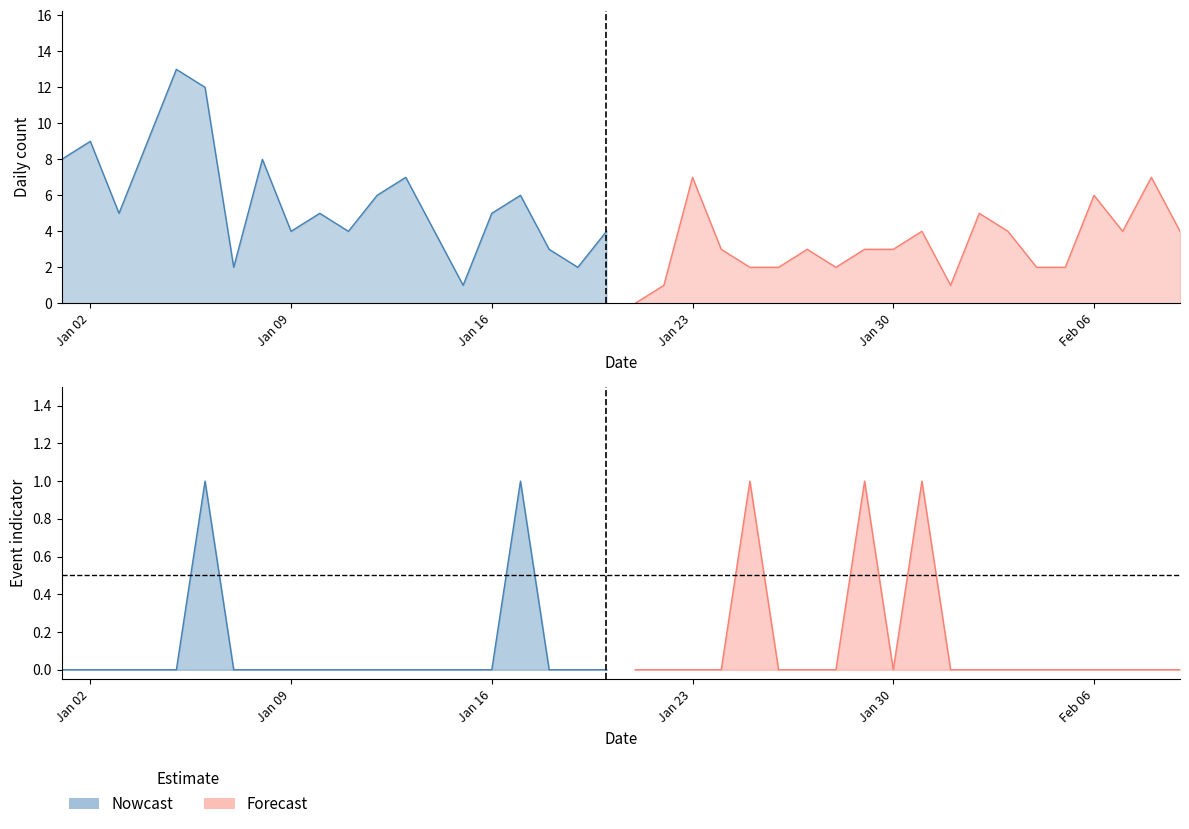

What is the maximum value for col_2?

1